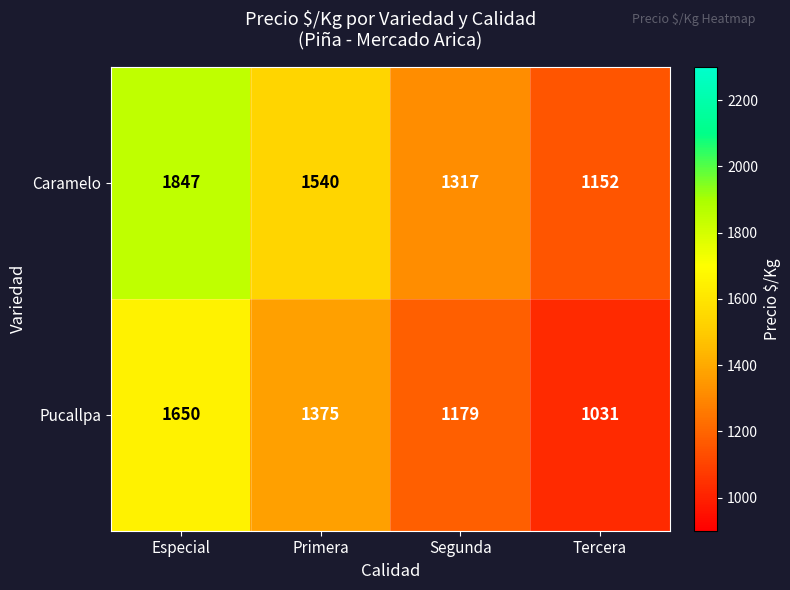

True or false: Caramelo has a value of 1847 at Especial.

True